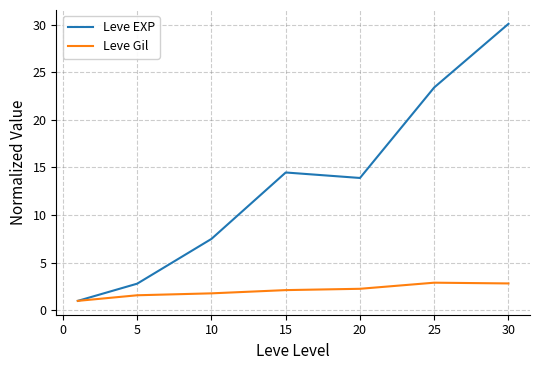

List the series in order of their overall mean, lowest first.

Leve Gil, Leve EXP